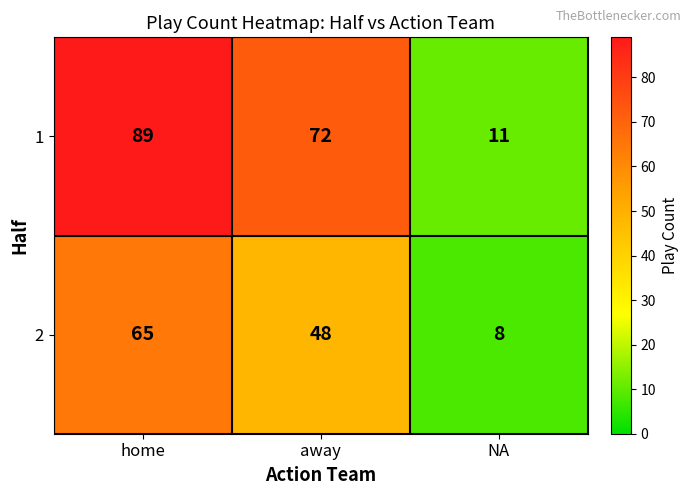

Which series has the widest spread of values?

1